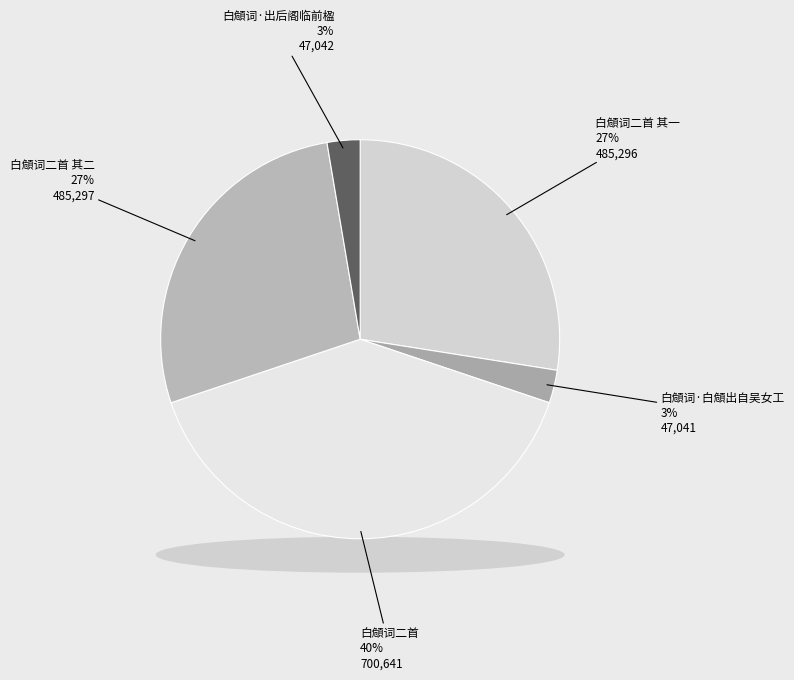

To the nearest percent, what is the difference between the largest and smallest slice percentages?

37%